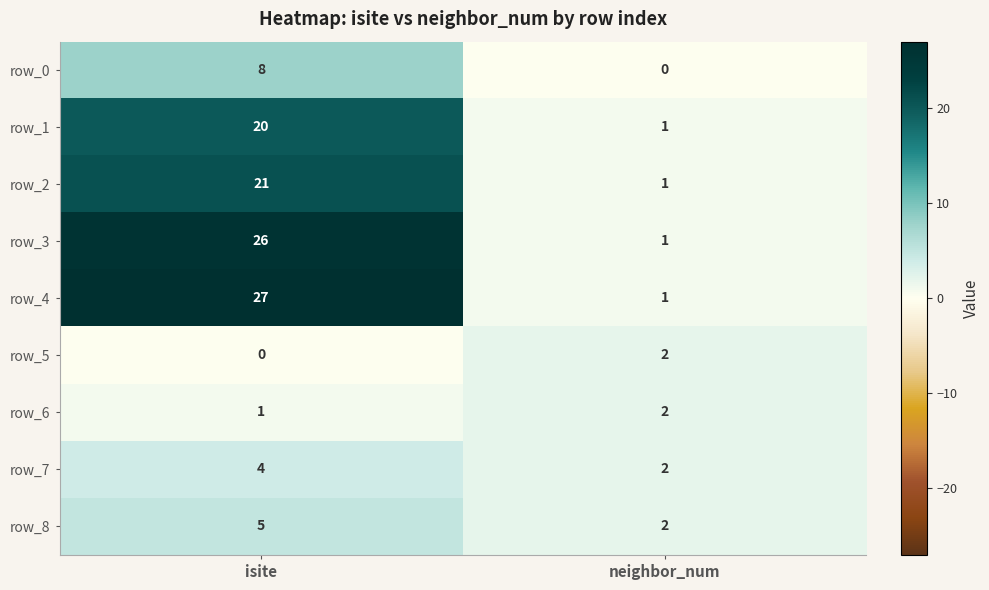

How many data points does each series have?

2